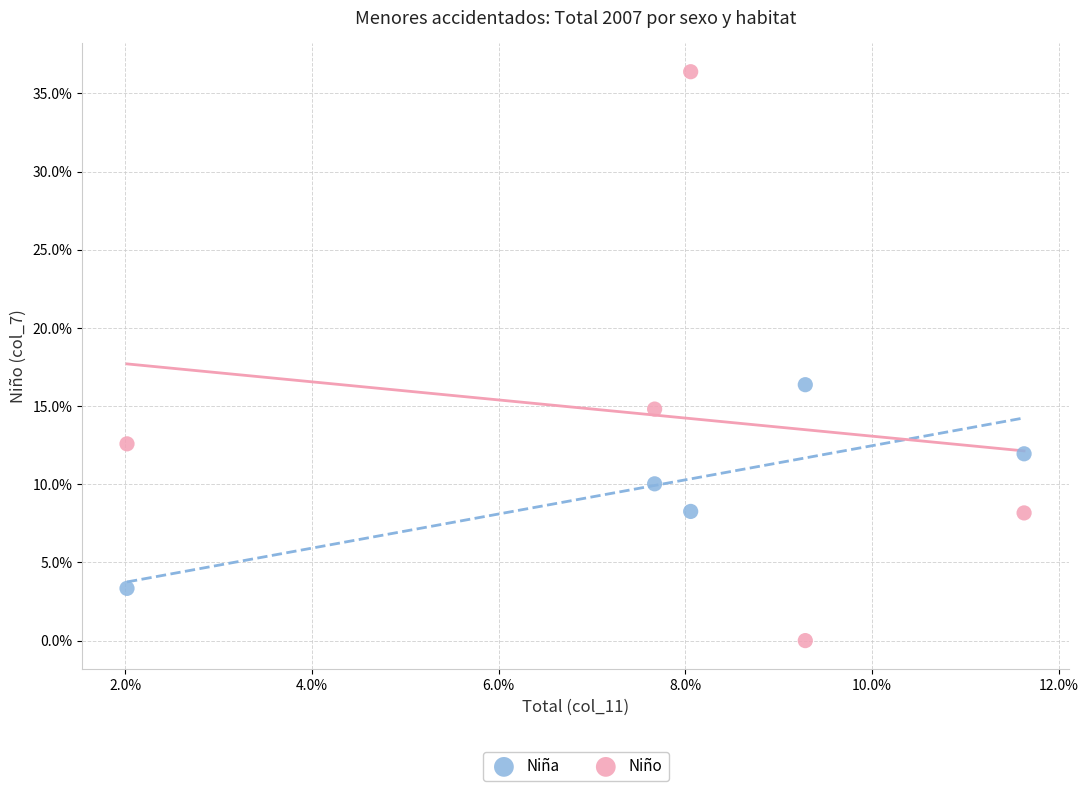

What are all the series names shown in the legend?

Niña, Niño